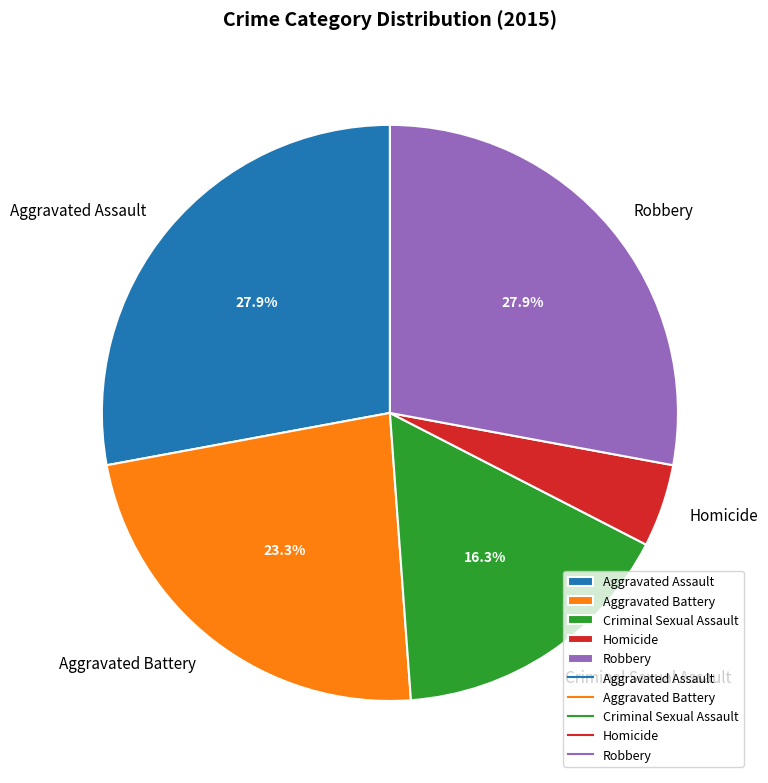

What is the ratio of the value at Aggravated Battery to the value at Robbery?

0.8